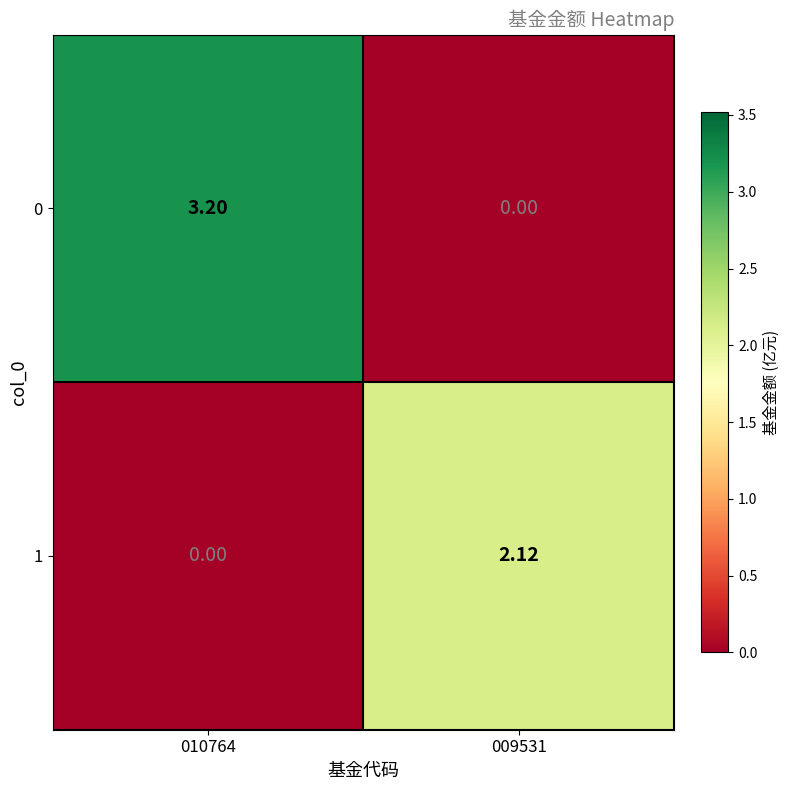

At how many categories does at least one series exceed 3?

1